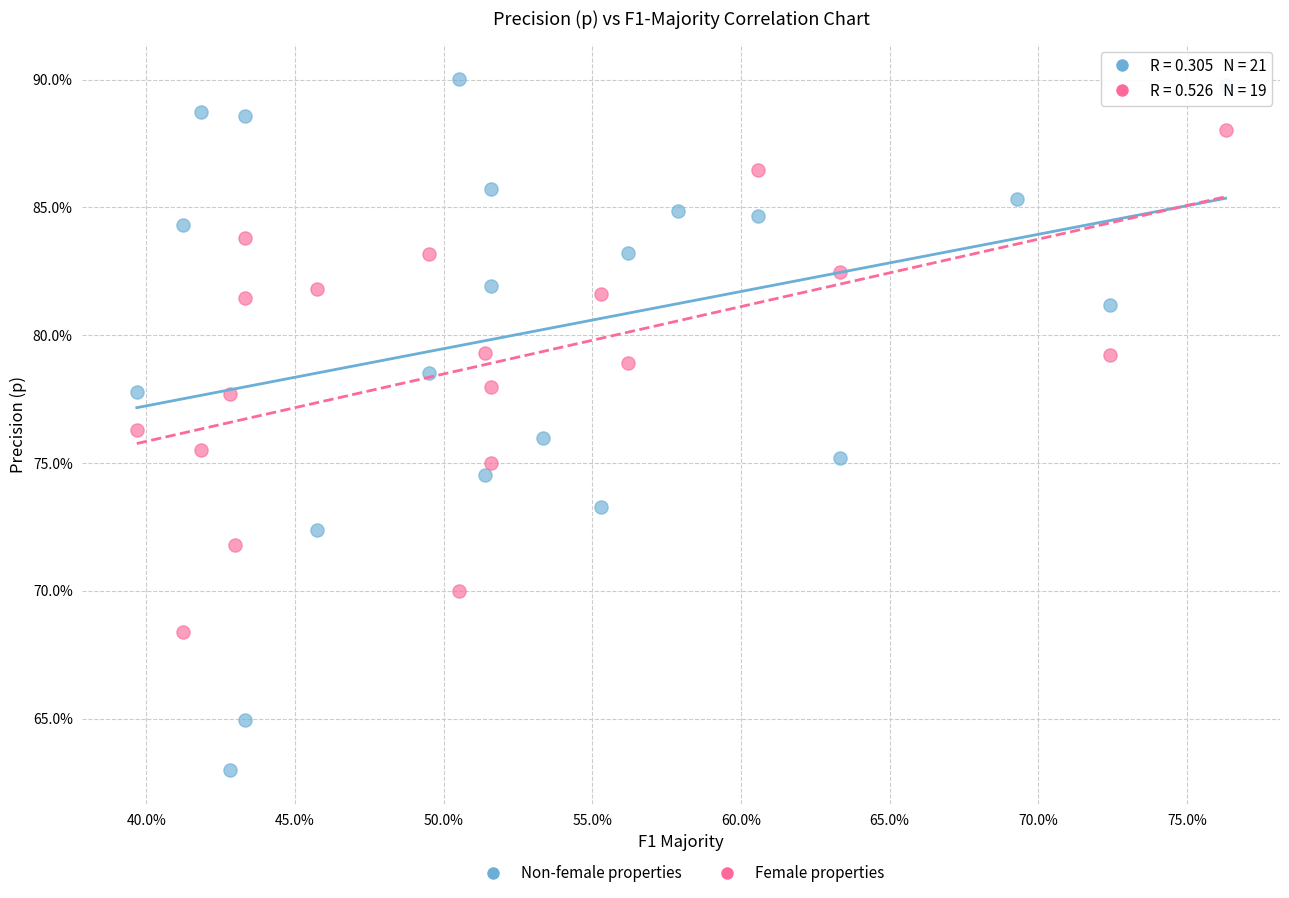

Which series has the largest Y range (max minus min)?

Non-female properties